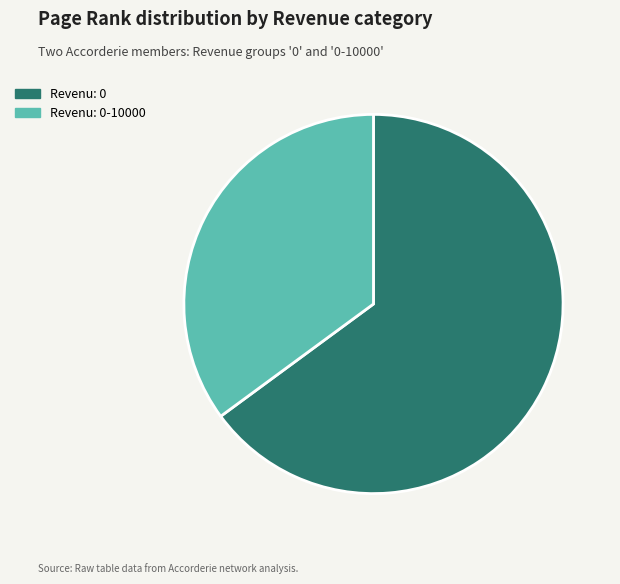

How many slices are in this pie chart?

2